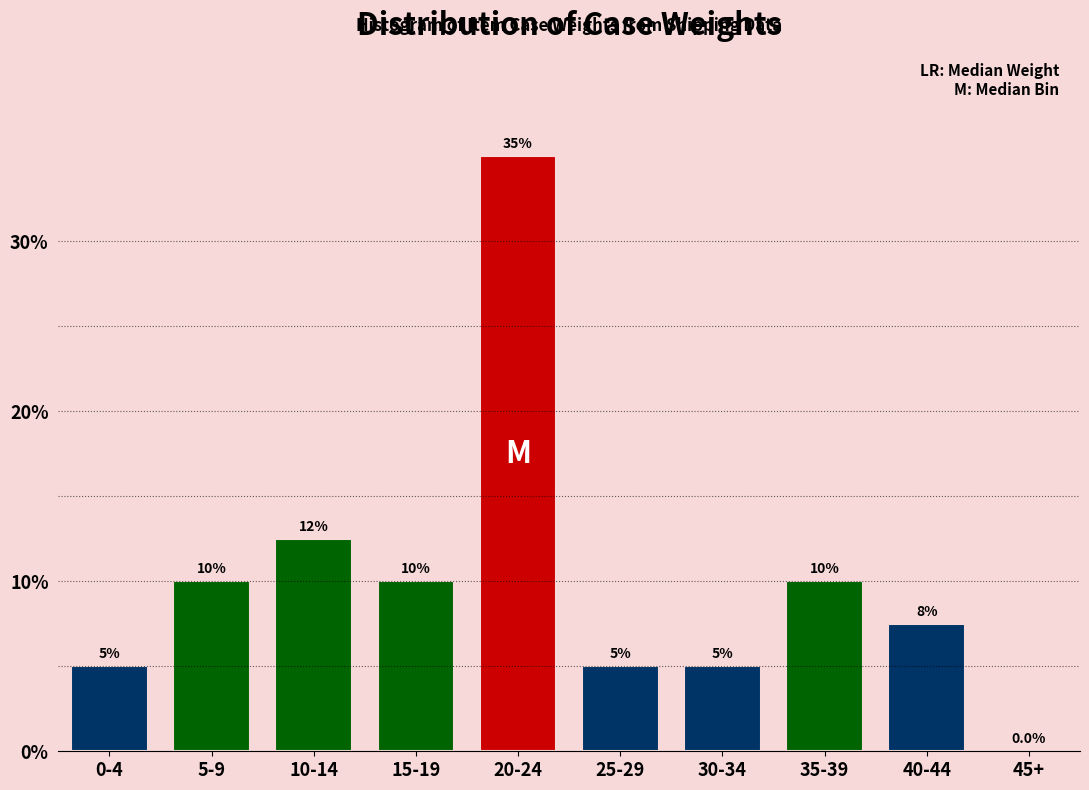

Reading left to right, what are all the values shown in this chart?

0-4=5.0	5-9=10.0	10-14=12.5	15-19=10.0	20-24=35.0	25-29=5.0	30-34=5.0	35-39=10.0	40-44=7.5	45+=0.0